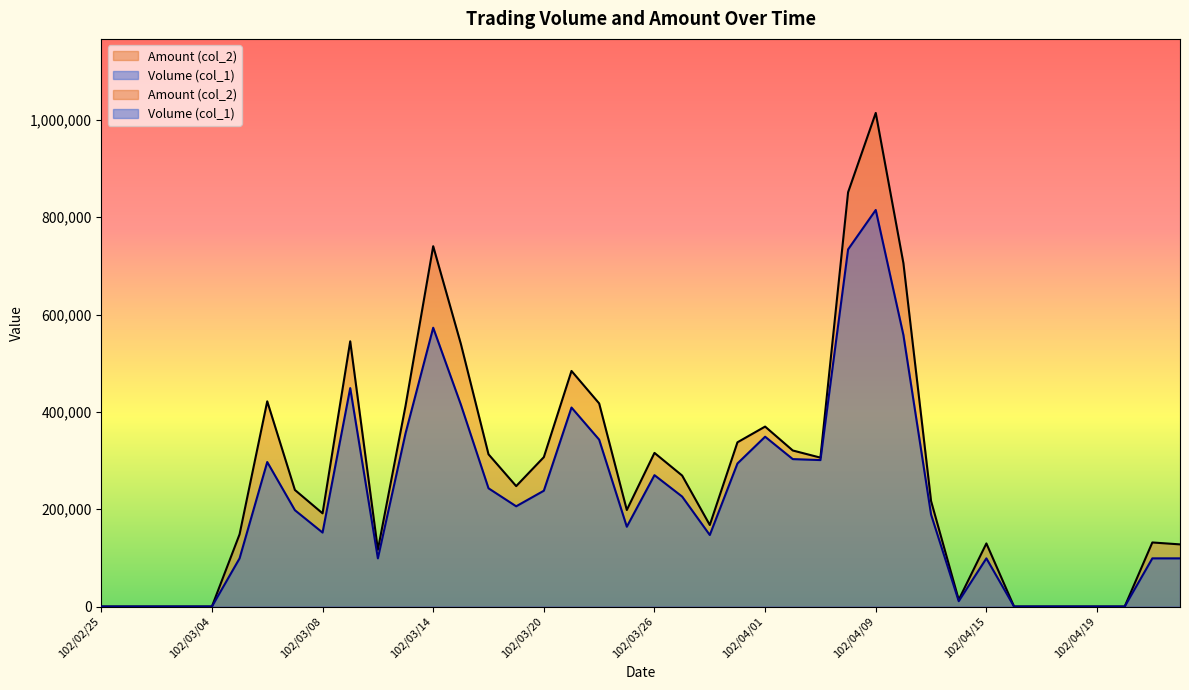

True or false: Volume (col_1) has a value of 815000 at 102/04/09.

True